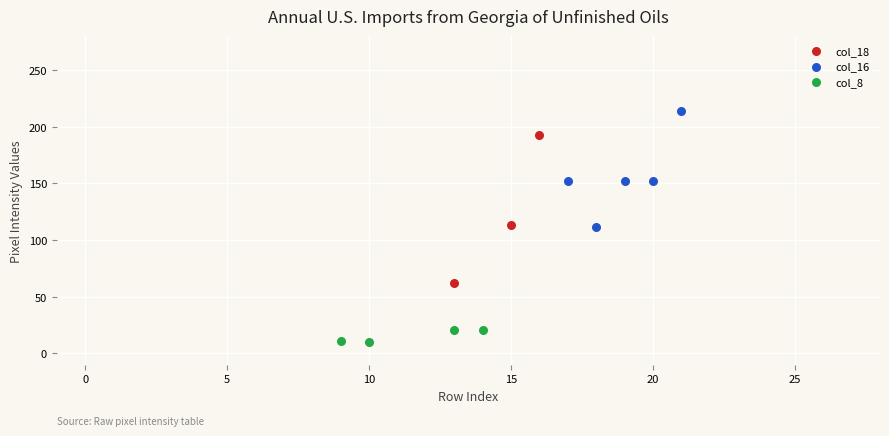

Which series has the widest spread of Y values?

col_18